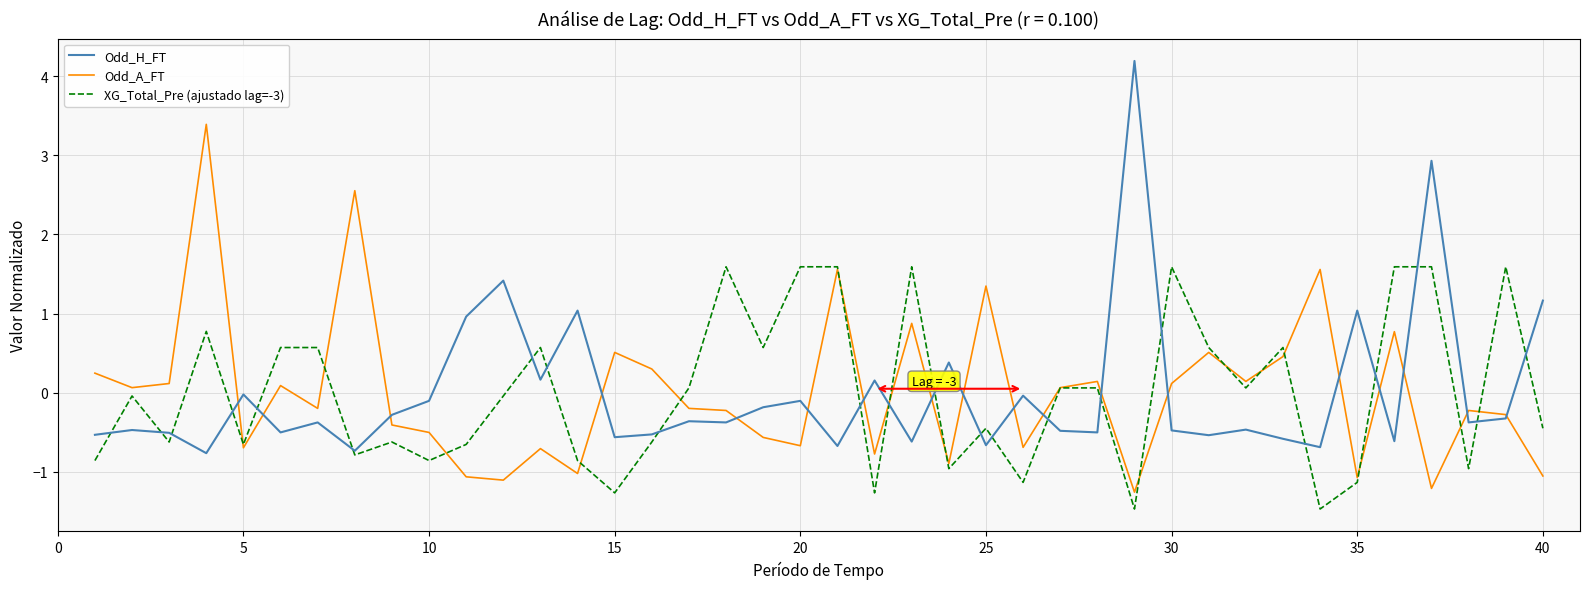

List the series in order of their peak value, lowest first.

XG_Total_Pre (ajustado lag=-3), Odd_A_FT, Odd_H_FT